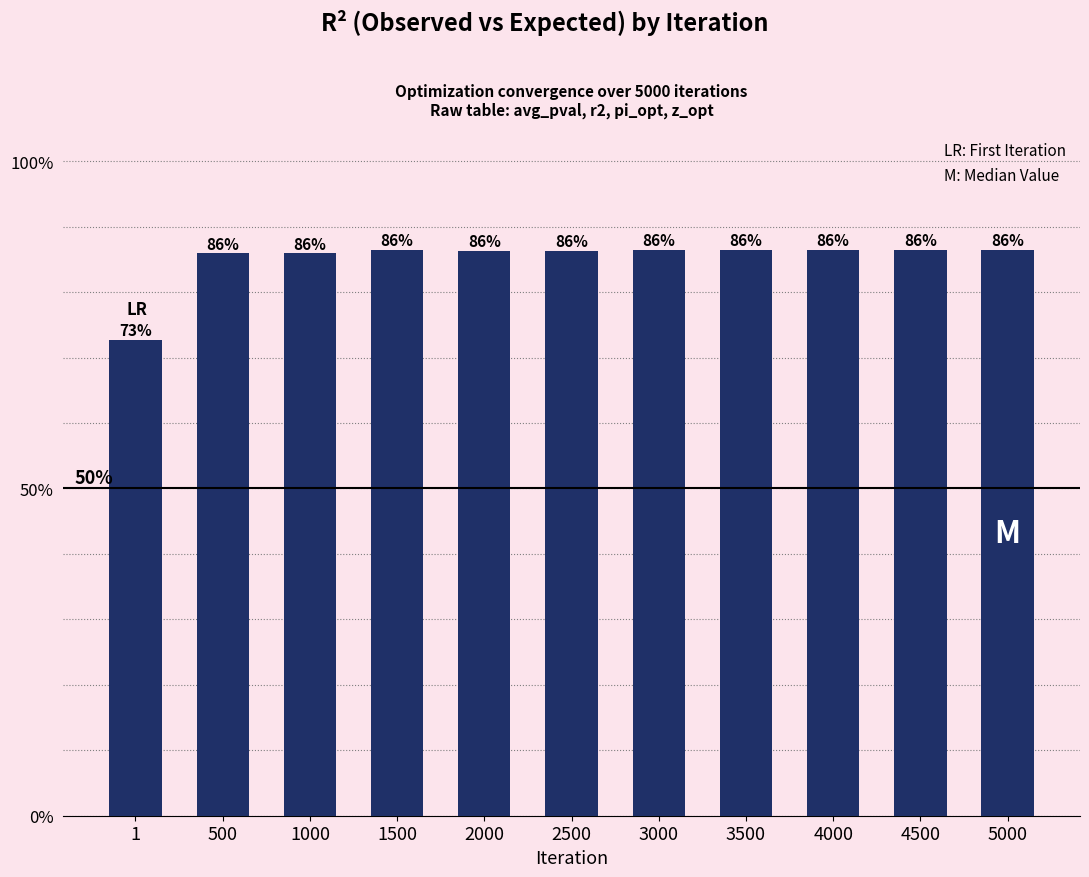

List the labels in order of value, smallest first.

1, 500, 1000, 2000, 2500, 1500, 3000, 3500, 4000, 4500, 5000